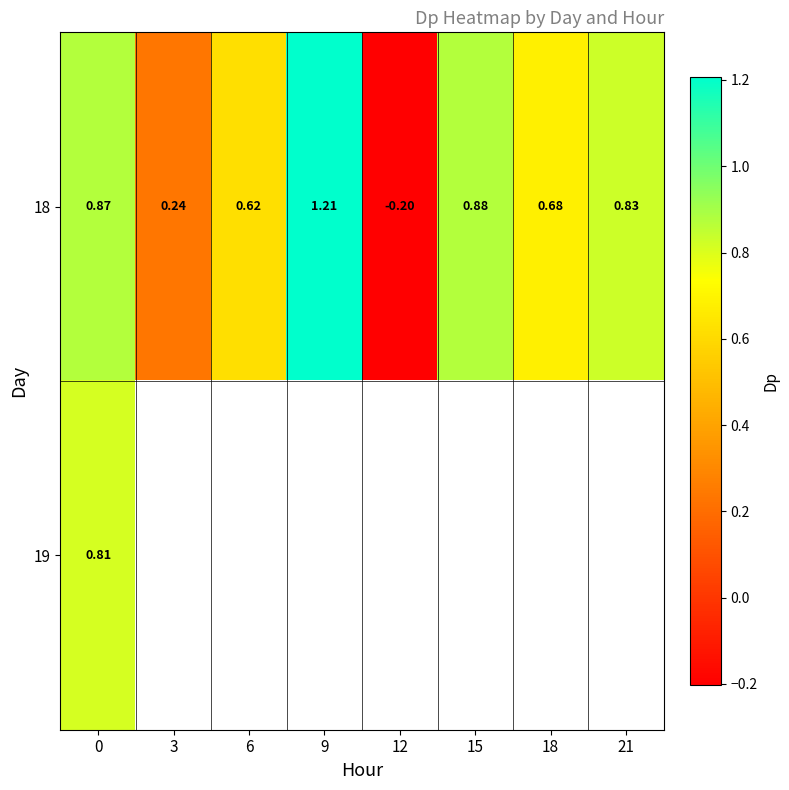

Between 12 and 18, which series saw the biggest shift?

18